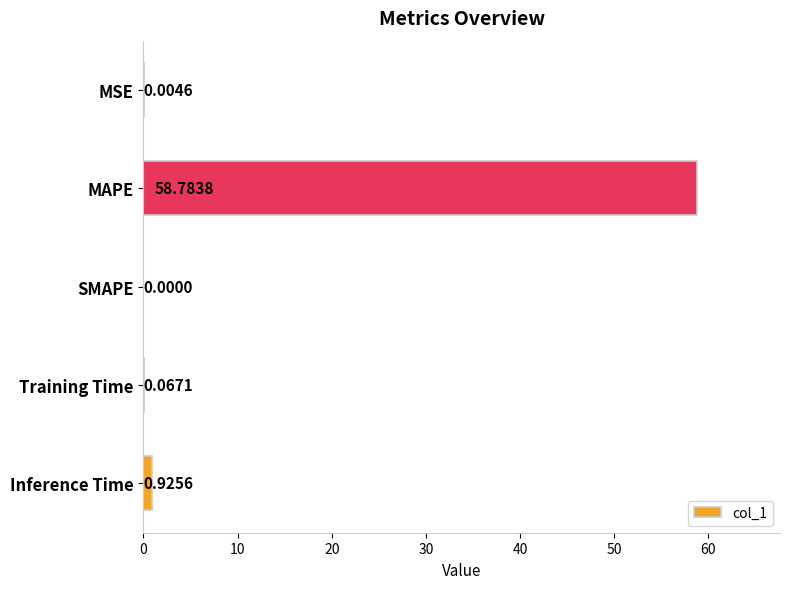

Which has a higher value, Inference Time or SMAPE?

Inference Time